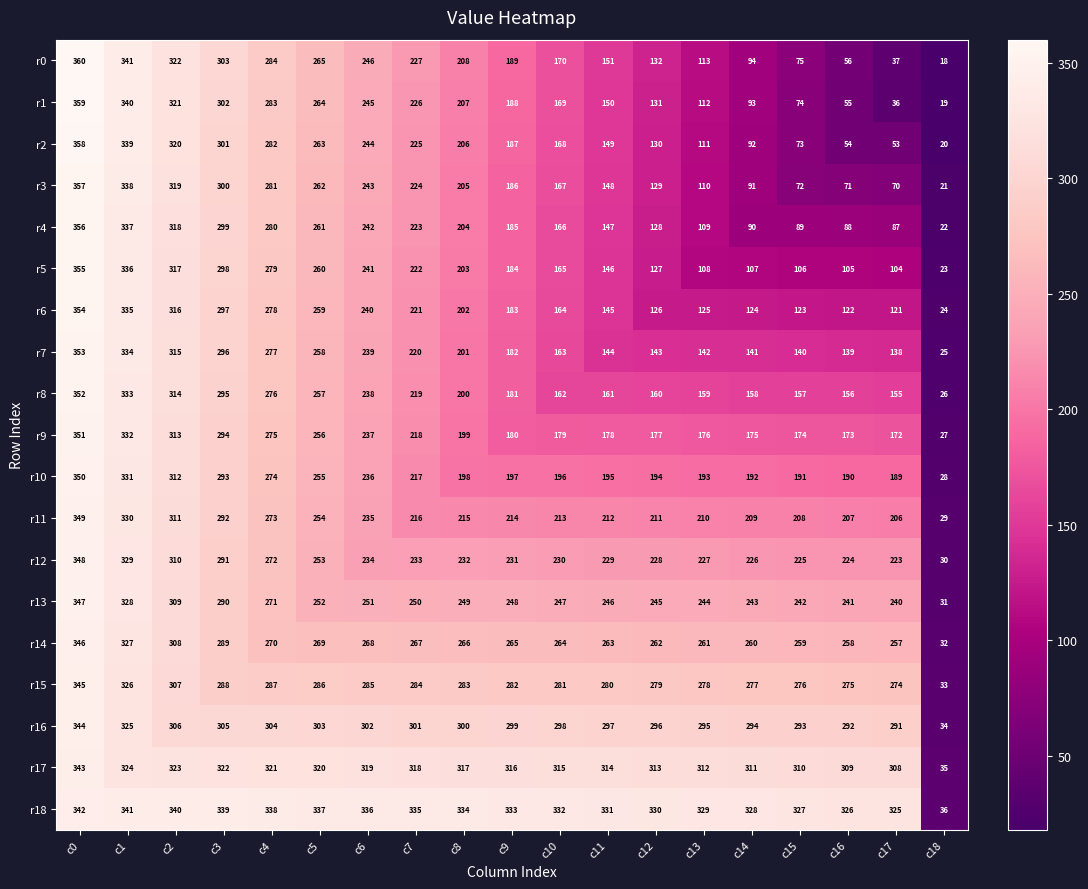

How many series are shown in this chart?

19